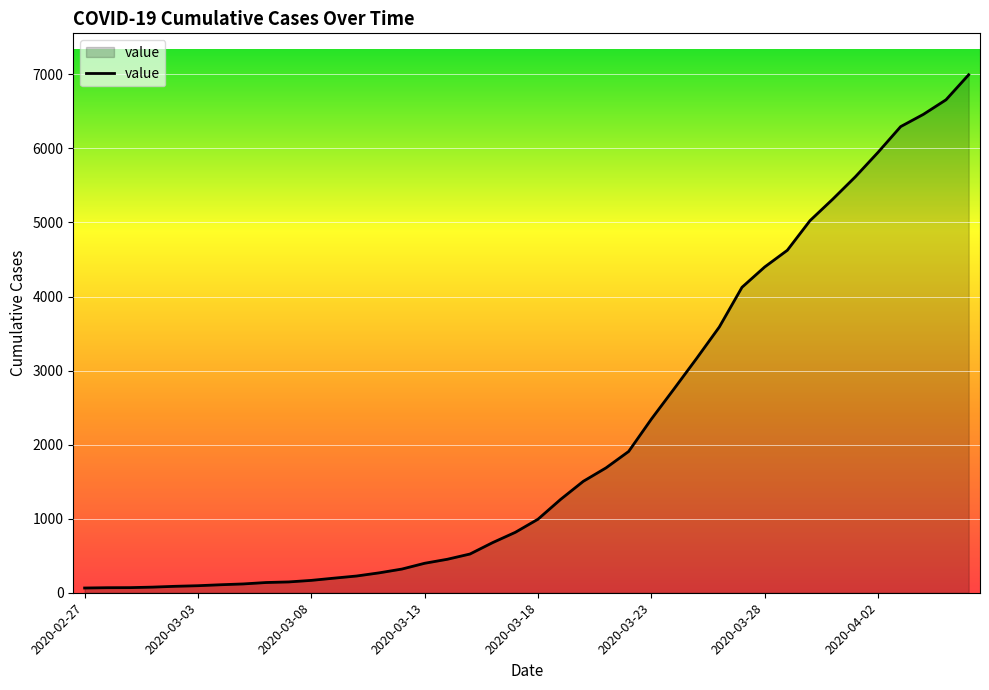

What is the greatest value displayed?

6995